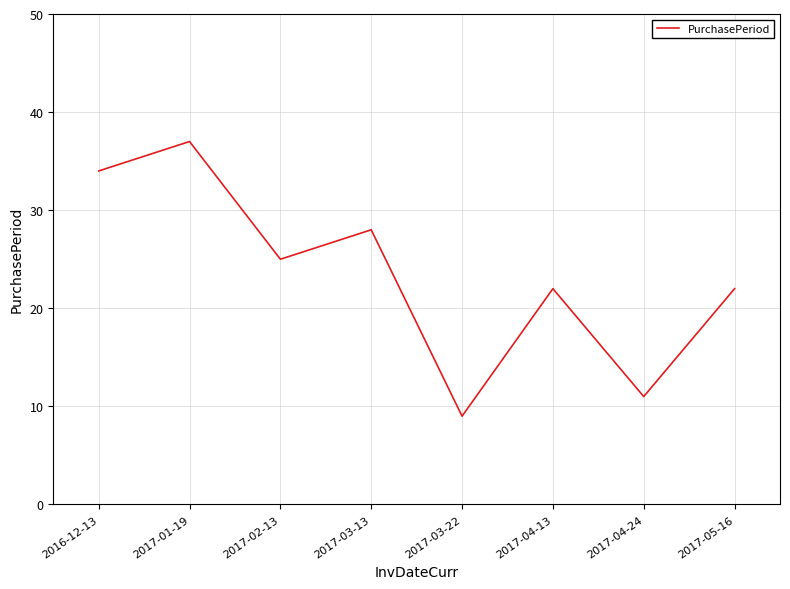

What position from the right is 2016-12-13?

8